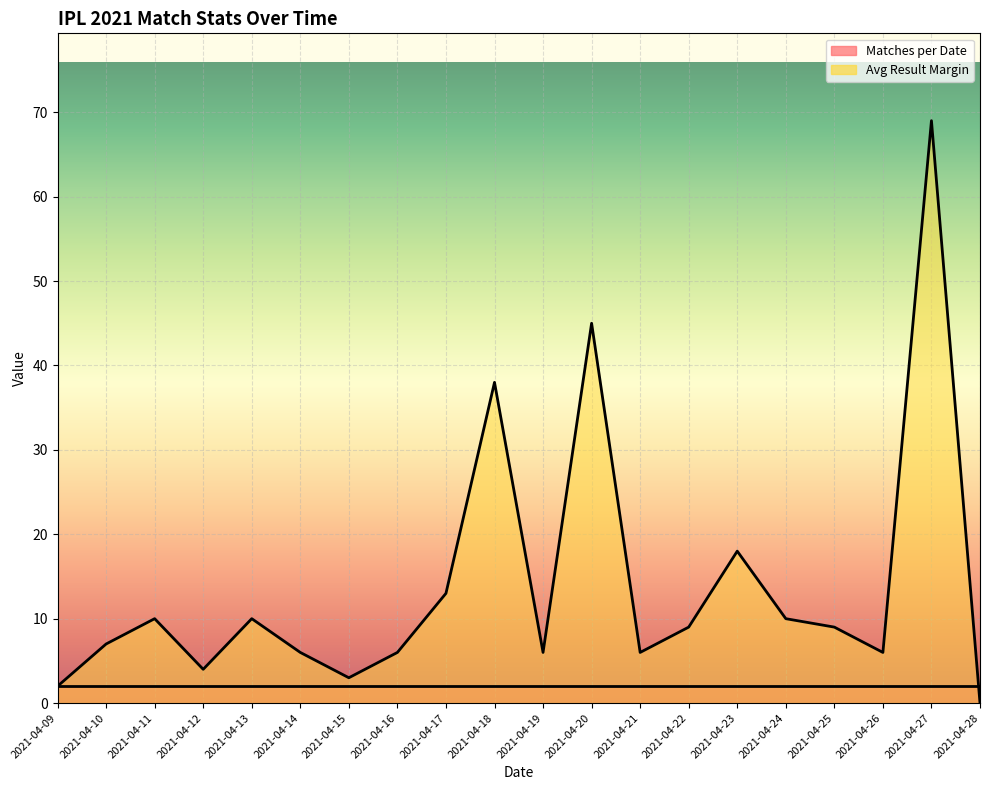

What is the sum of the values at 2021-04-15 and 2021-04-10?

10